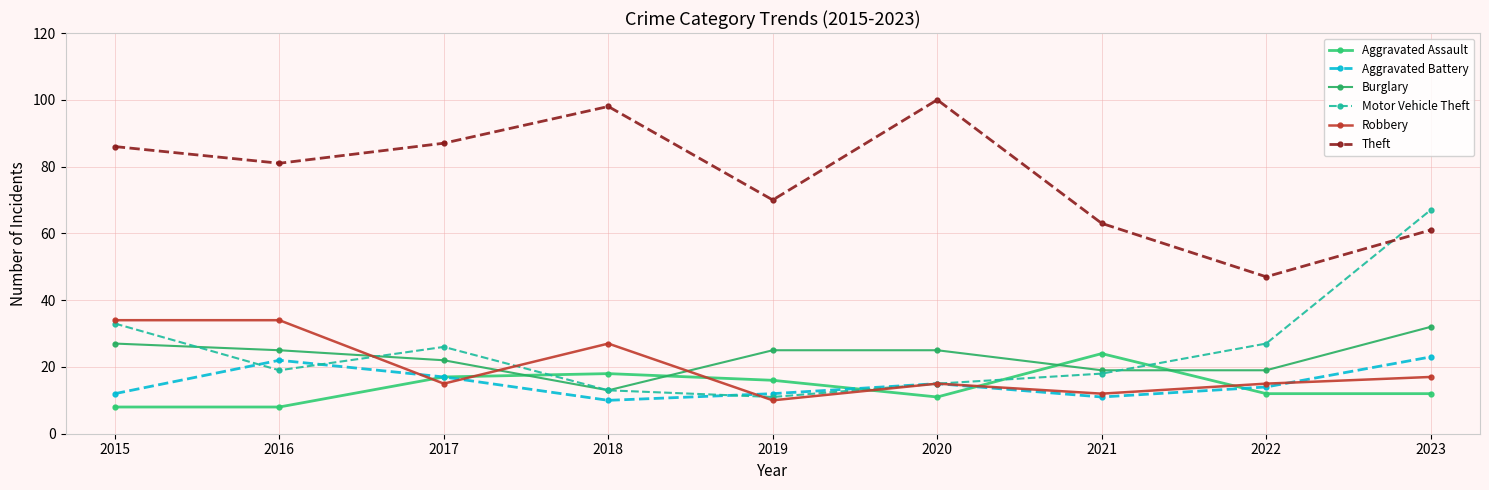

The value of Theft at 2017 is 87. True or false?

True